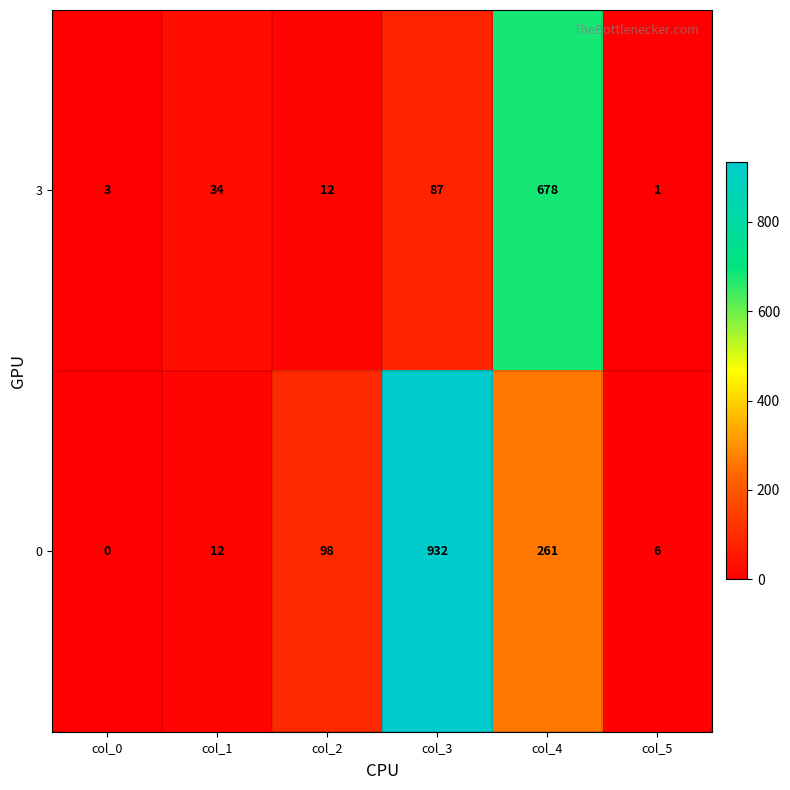

Which category has the highest value in the 0 series?

col_3